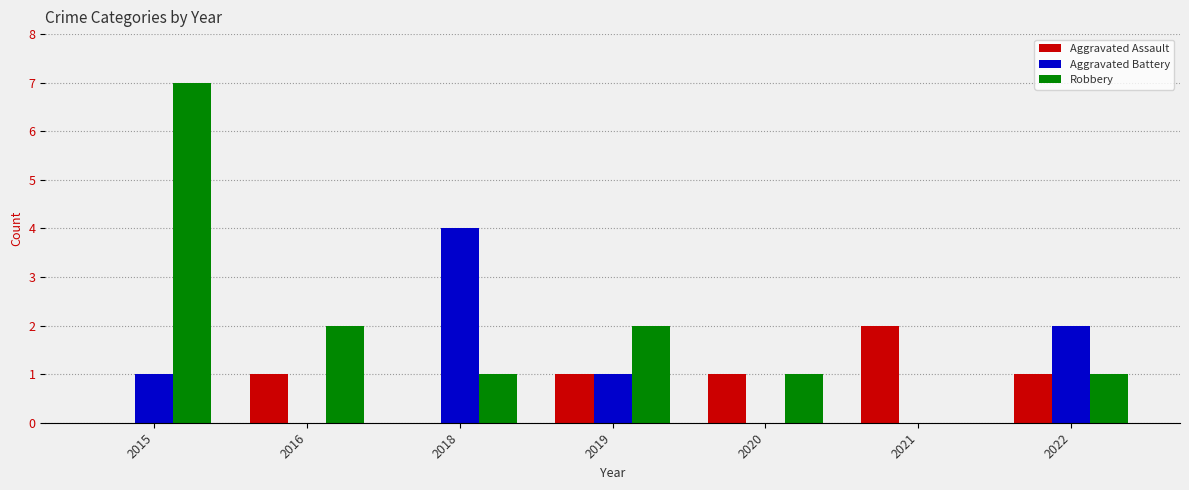

What is the sum of the Aggravated Assault values at 2022 and 2018?

1